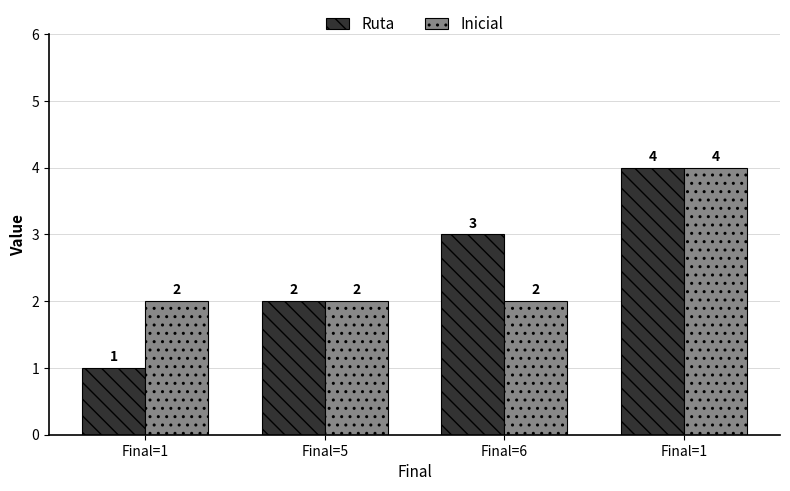

Rank the series at Final=6 from highest to lowest value.

Ruta, Inicial